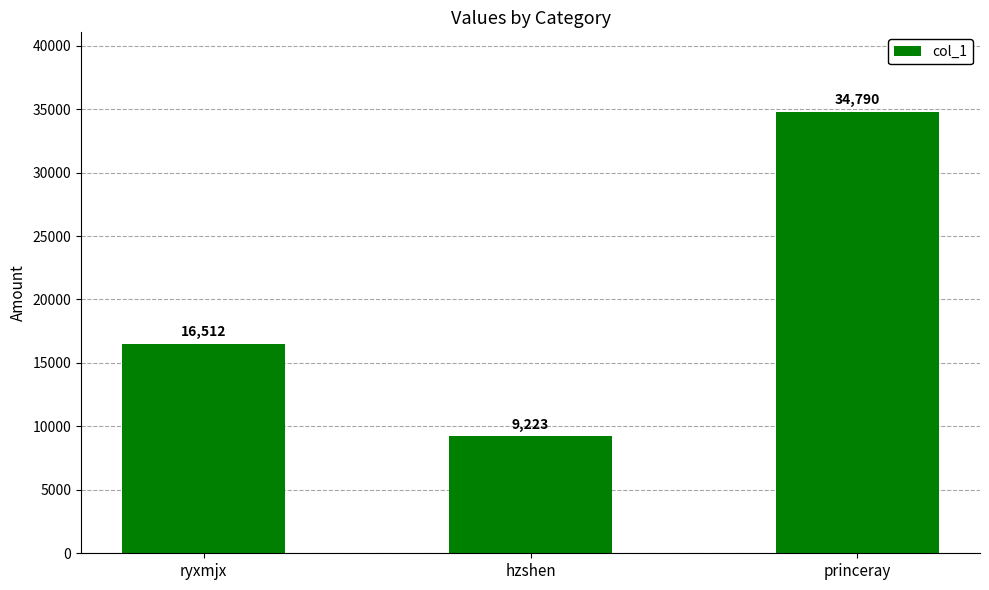

Where is the data nearest to the value 22006?

ryxmjx